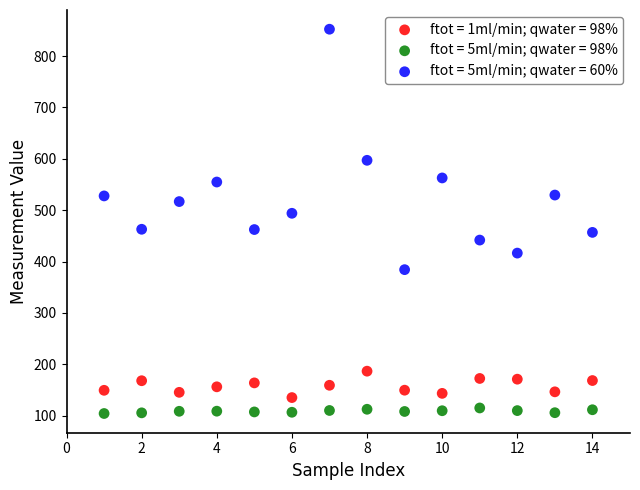

Across all data points, what is the range of X values (max minus min)?

13.0